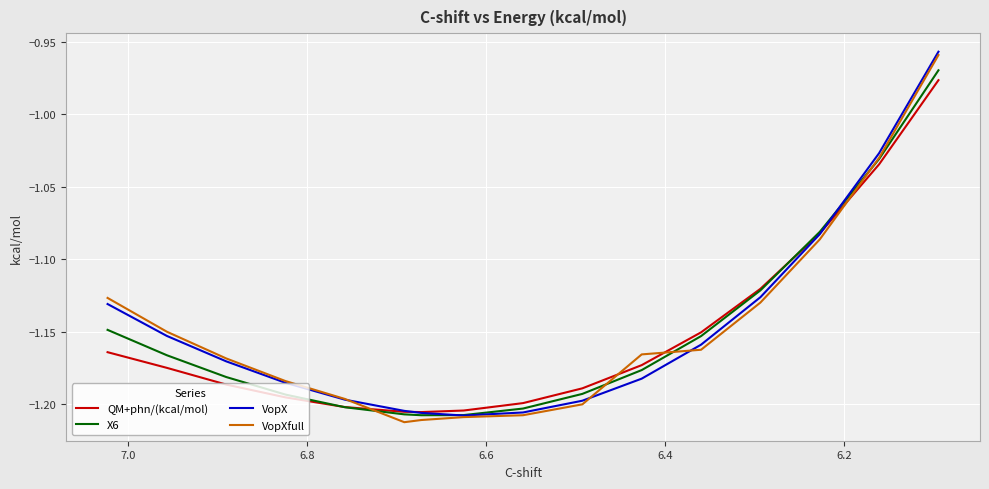

Reading left to right, extract all data points from this chart.

QM+phn/(kcal/mol): -1.2	-1.2	-1.2	-1.2	-1.2	-1.2	-1.2	-1.2	-1.2	-1.2	-1.2	-1.2	-1.1	-1.1	-1.0	-1.0
X6: -1.1	-1.2	-1.2	-1.2	-1.2	-1.2	-1.2	-1.2	-1.2	-1.2	-1.2	-1.2	-1.1	-1.1	-1.0	-1.0
VopX: -1.1	-1.2	-1.2	-1.2	-1.2	-1.2	-1.2	-1.2	-1.2	-1.2	-1.2	-1.2	-1.1	-1.1	-1.0	-1.0
VopXfull: -1.1	-1.1	-1.2	-1.2	-1.2	-1.2	-1.2	-1.2	-1.2	-1.2	-1.2	-1.2	-1.1	-1.1	-1.0	-1.0